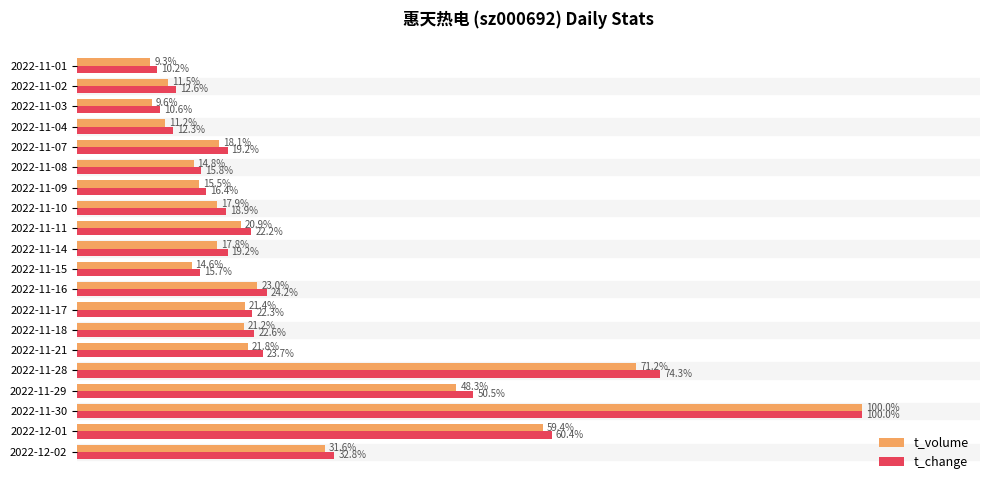

At which label is t_volume closest to 54?

2022-12-01